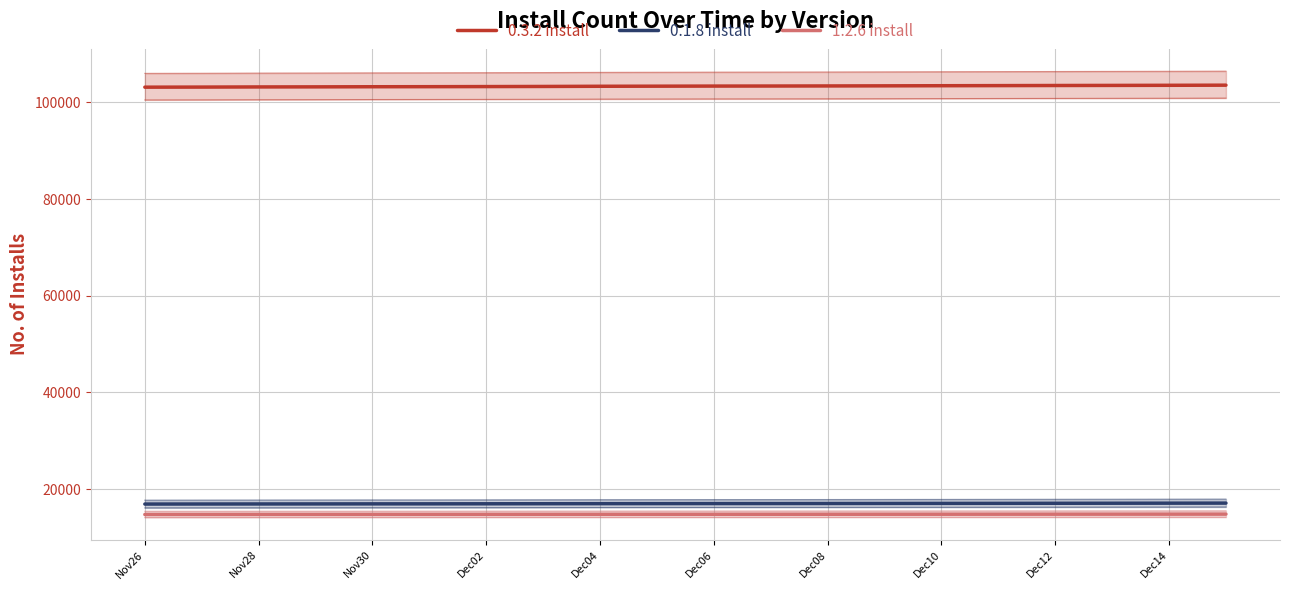

True or false: 0.1.8 install and 0.3.2 install intersect in this chart.

False